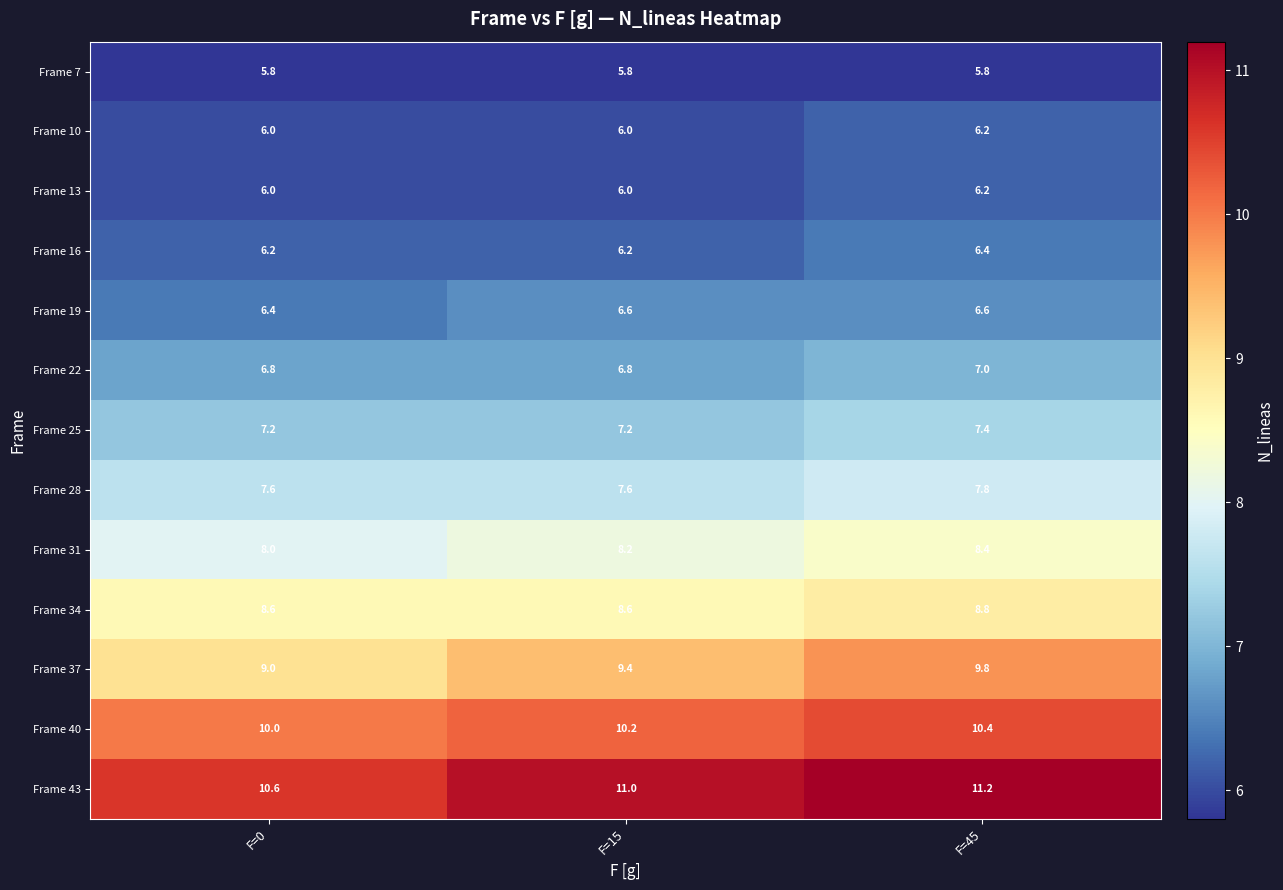

Which series has the widest spread of values?

Frame 37